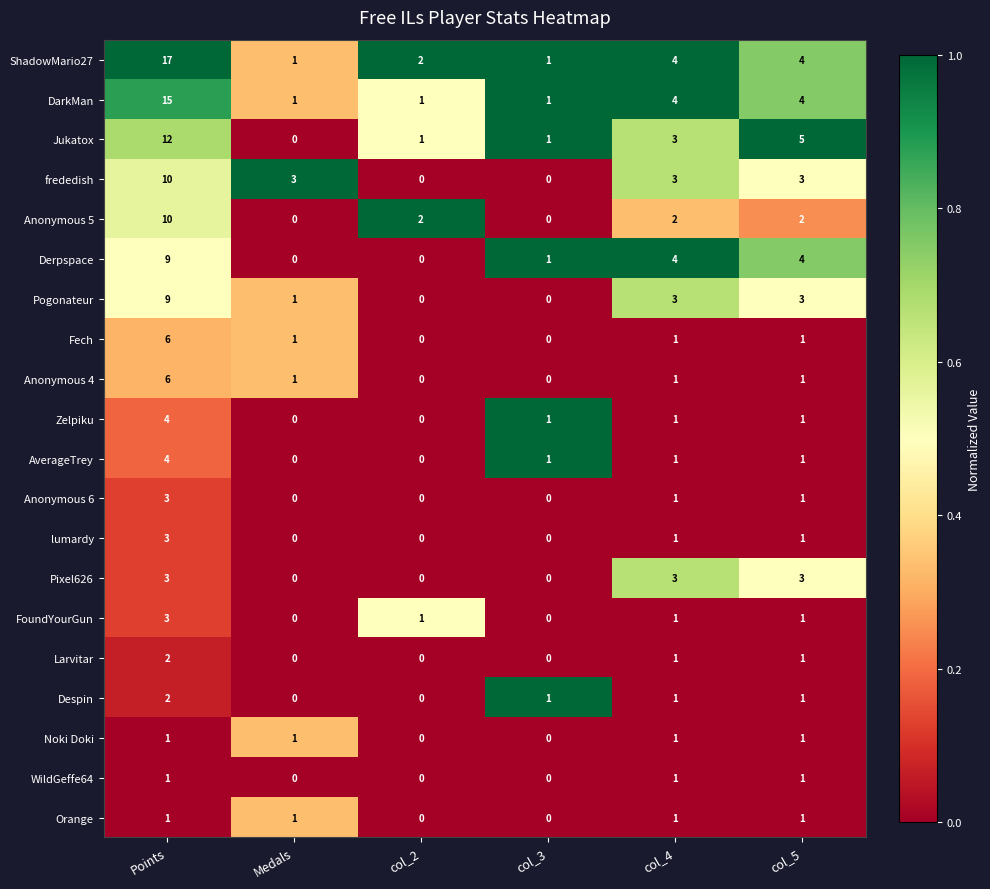

At which category does the chart reach its peak across all series?

Points